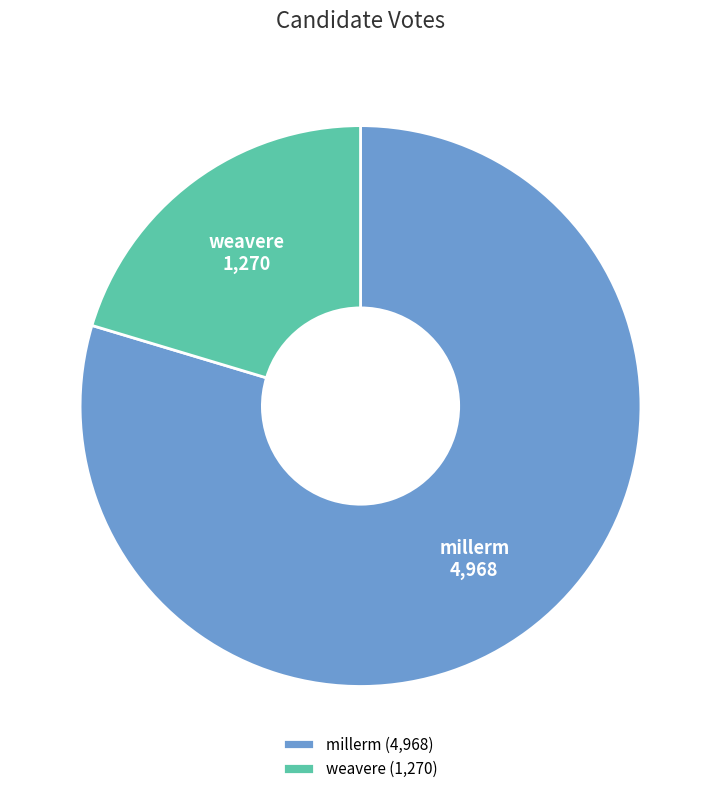

Is there any slice that represents more than half of the pie?

Yes